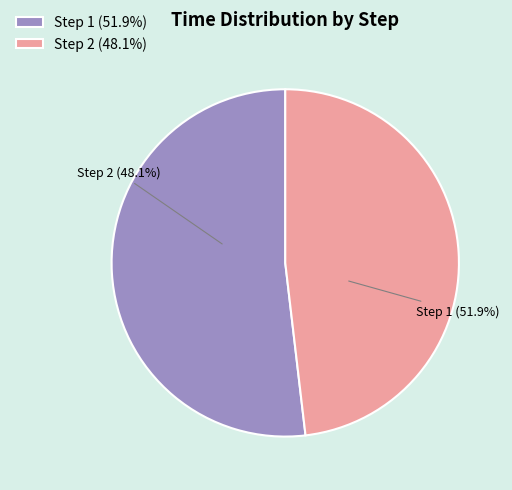

Rank the categories by value from lowest to highest.

2, 1